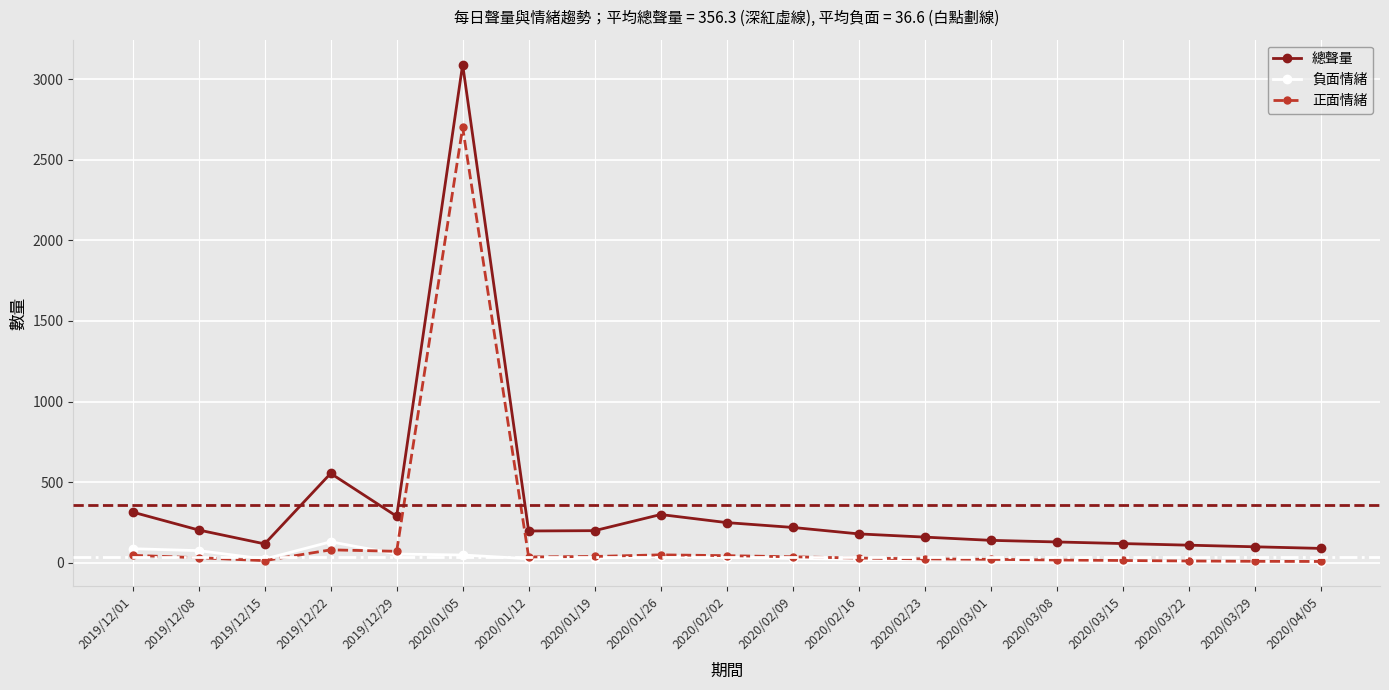

Does the chart have visible grid lines?

Yes